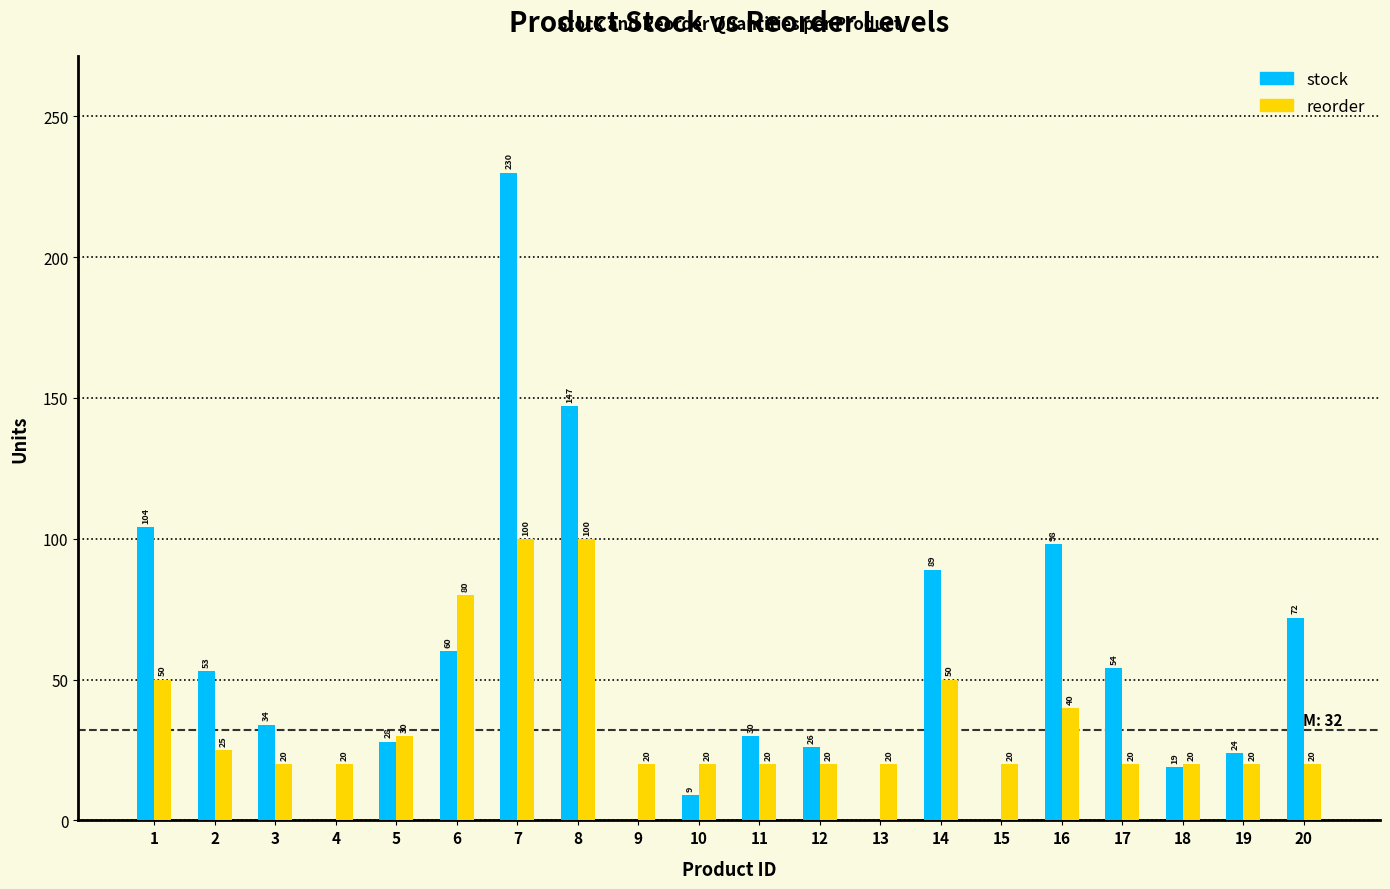

Reading left to right, list all the values displayed in this chart.

stock: 1=104	2=53	3=34	4=0	5=28	6=60	7=230	8=147	9=0	10=9	11=30	12=26	13=0	14=89	15=0	16=98	17=54	18=19	19=24	20=72
reorder: 1=50	2=25	3=20	4=20	5=30	6=80	7=100	8=100	9=20	10=20	11=20	12=20	13=20	14=50	15=20	16=40	17=20	18=20	19=20	20=20